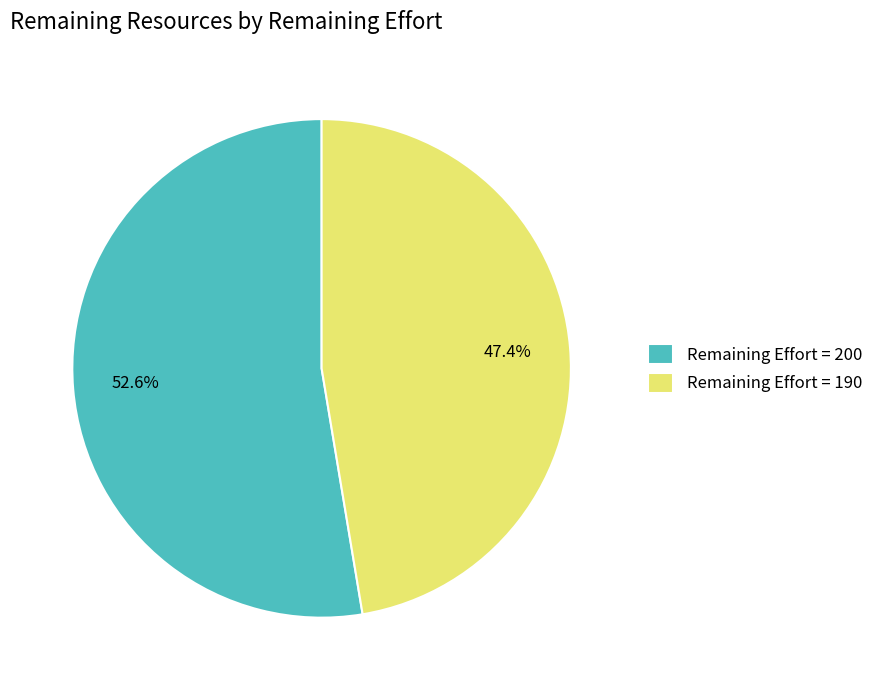

Which slice represents more than half of the pie?

Remaining Effort = 200